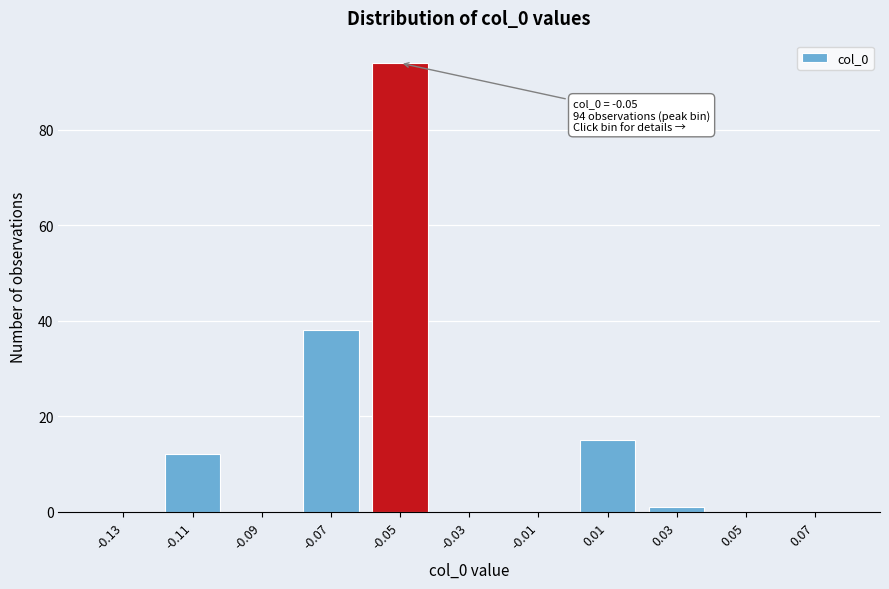

Reading left to right, transcribe all the data shown in this chart.

-0.13=0	-0.11=12	-0.09=0	-0.07=38	-0.05=94	-0.03=0	-0.01=0	0.01=15	0.03=1	0.05=0	0.07=0